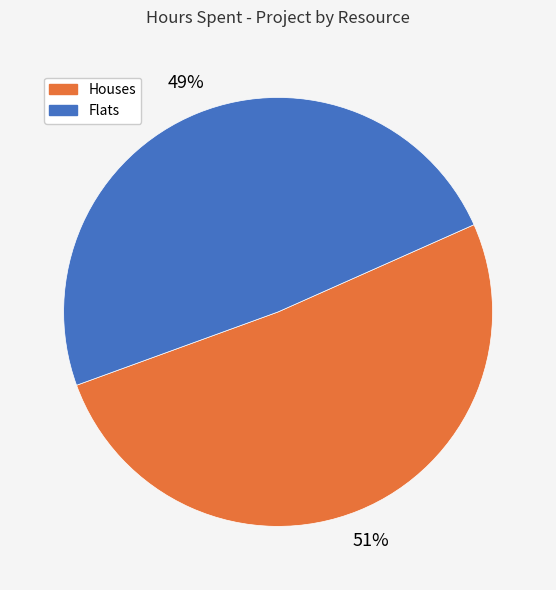

Is there any slice that represents more than half of the pie?

Yes